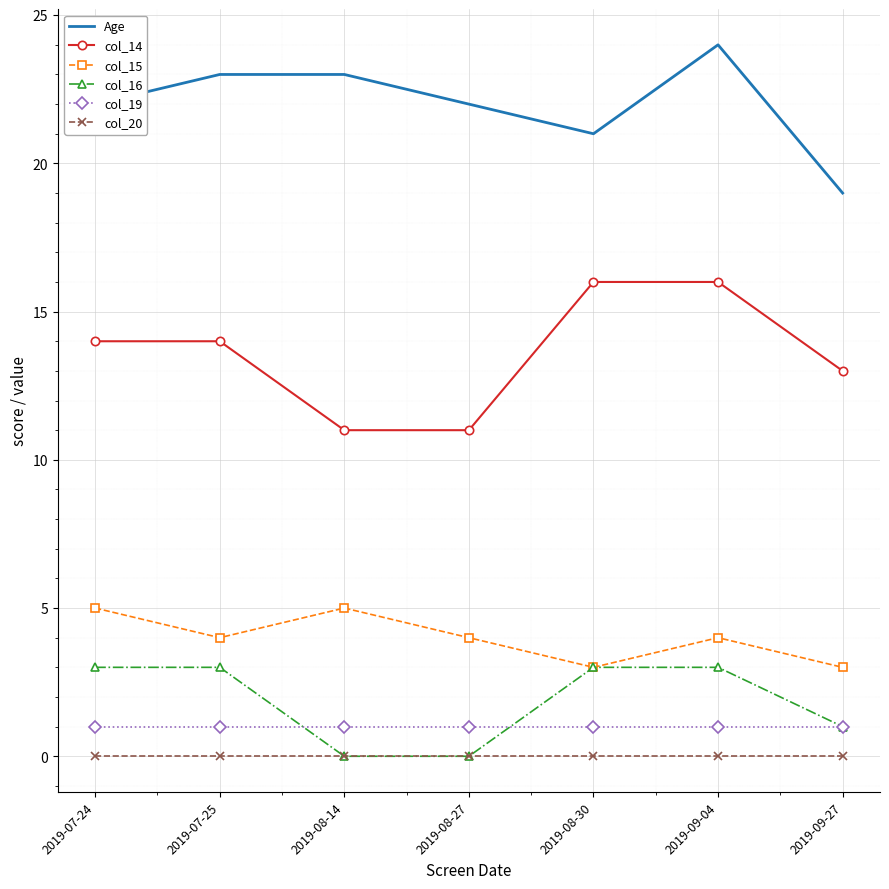

What is the difference between the highest and lowest values at 2019-08-27?

22